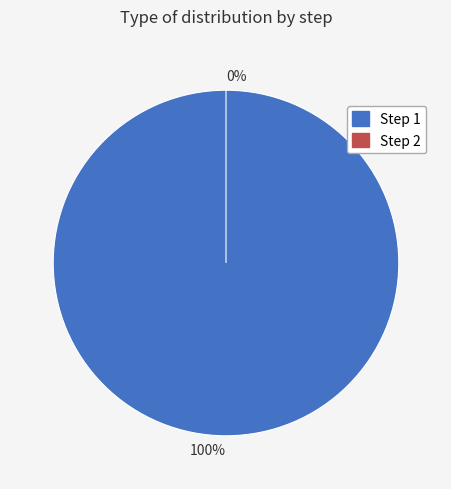

What percentage do 2 and 1 together represent?

100.0%